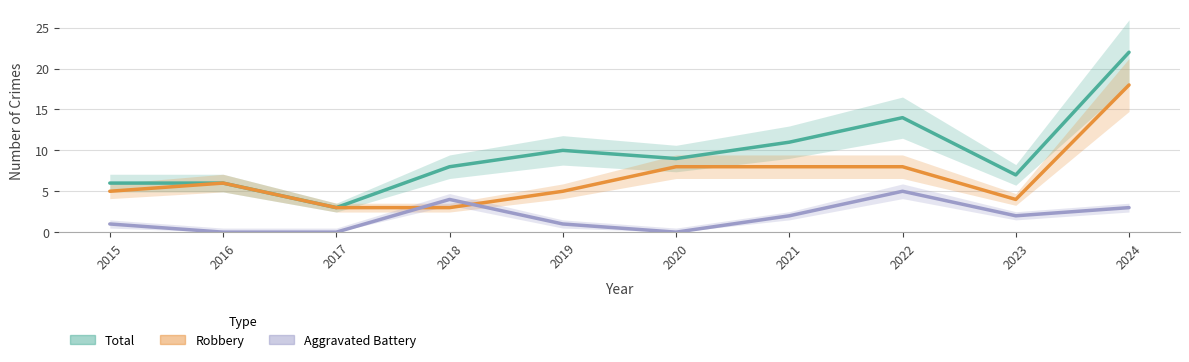

Count the number of data series in this chart.

3